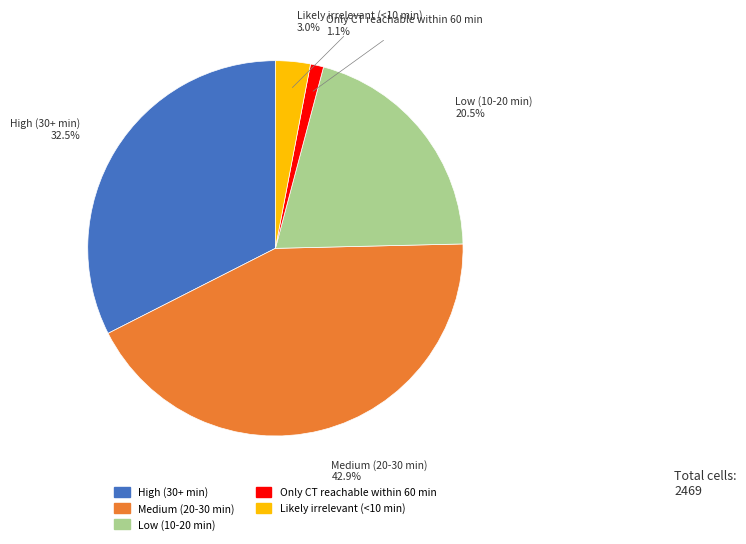

Which slice is the smallest?

Only CT reachable within 60 min